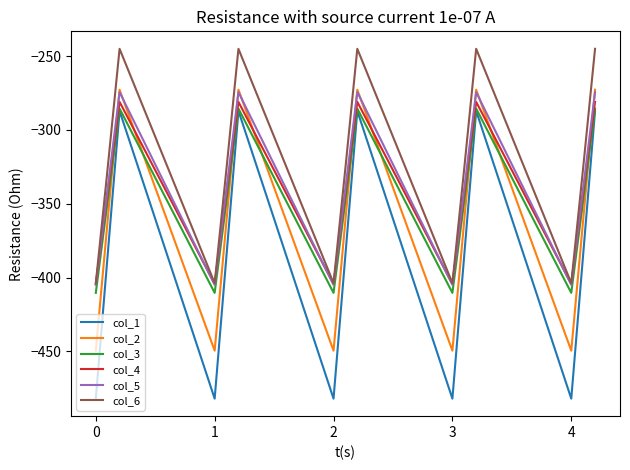

How many times do col_4 and col_2 cross each other?

9